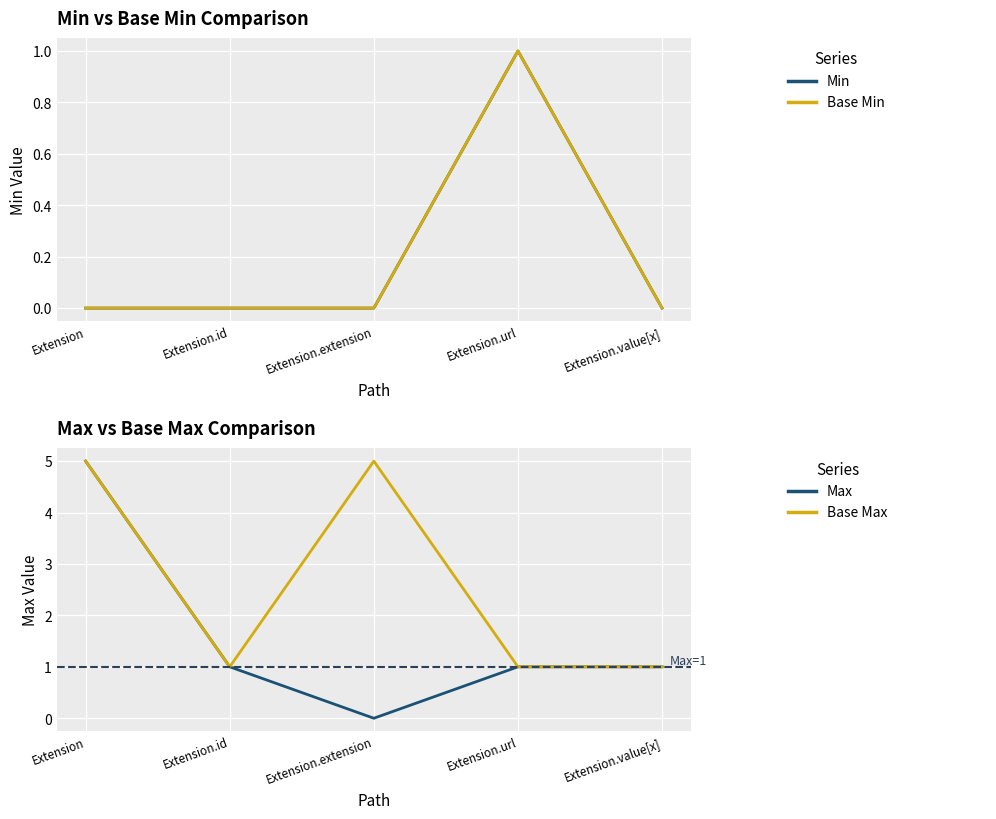

True or false: Base Max and Min intersect in this chart.

False